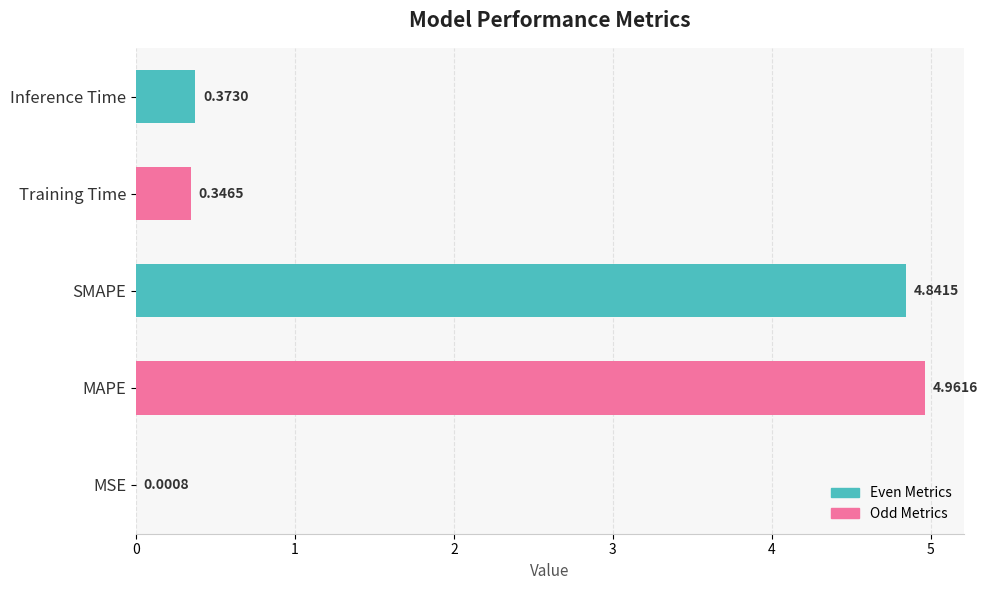

What is the change in value from MSE to SMAPE?

+4.8